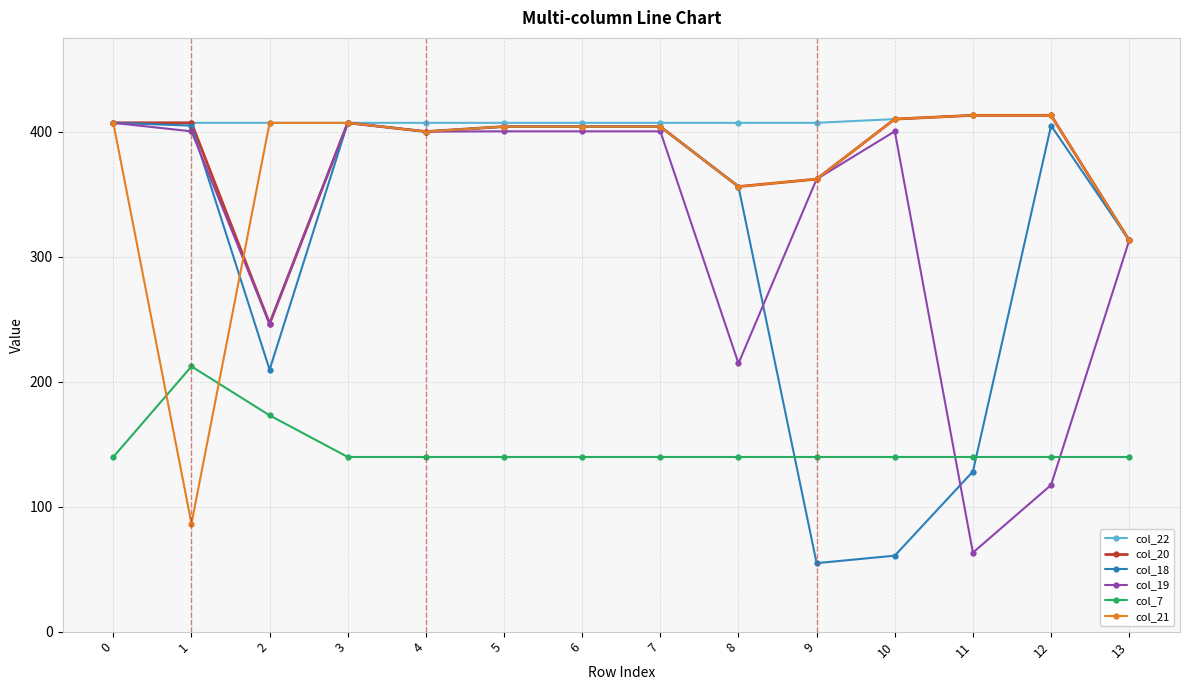

True or false: col_7 and col_22 cross at least once.

False